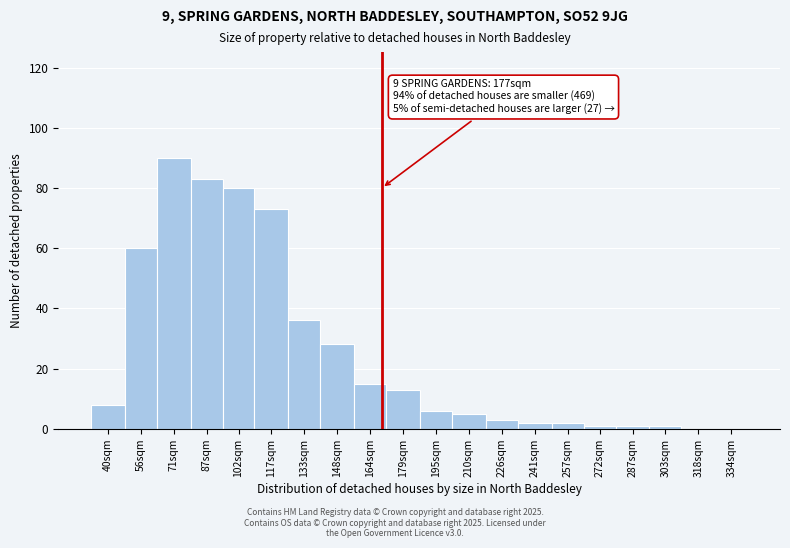

Reading left to right, what are all the values shown in this chart?

40sqm=8	56sqm=60	71sqm=90	87sqm=83	102sqm=80	117sqm=73	133sqm=36	148sqm=28	164sqm=15	179sqm=13	195sqm=6	210sqm=5	226sqm=3	241sqm=2	257sqm=2	272sqm=1	287sqm=1	303sqm=1	318sqm=0	334sqm=0